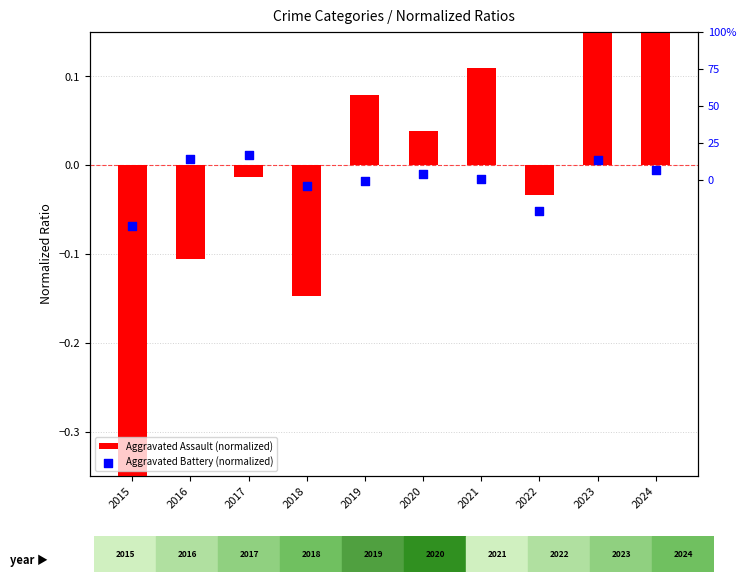

At which category is the sum across all series the highest?

2023